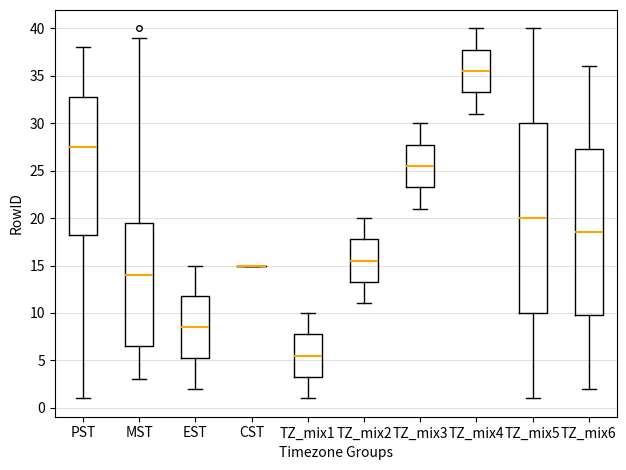

Comparing the boxes themselves (not the whiskers), which one is the tallest?

TZ_mix5